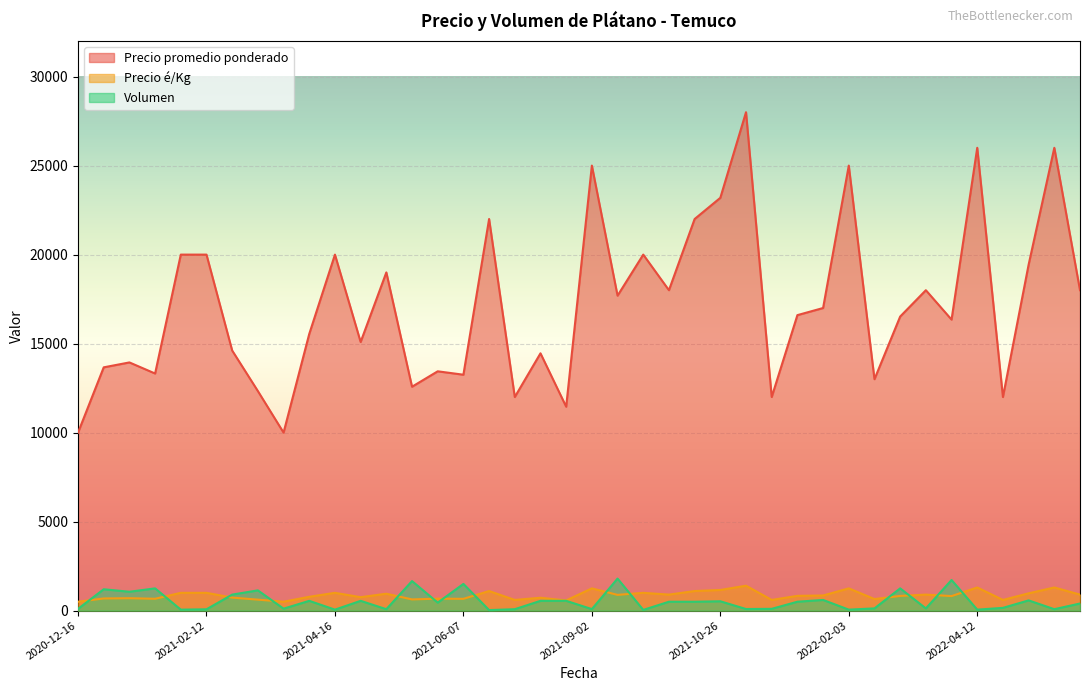

What is the approximate value of Volumen at 2020-12-16?

100